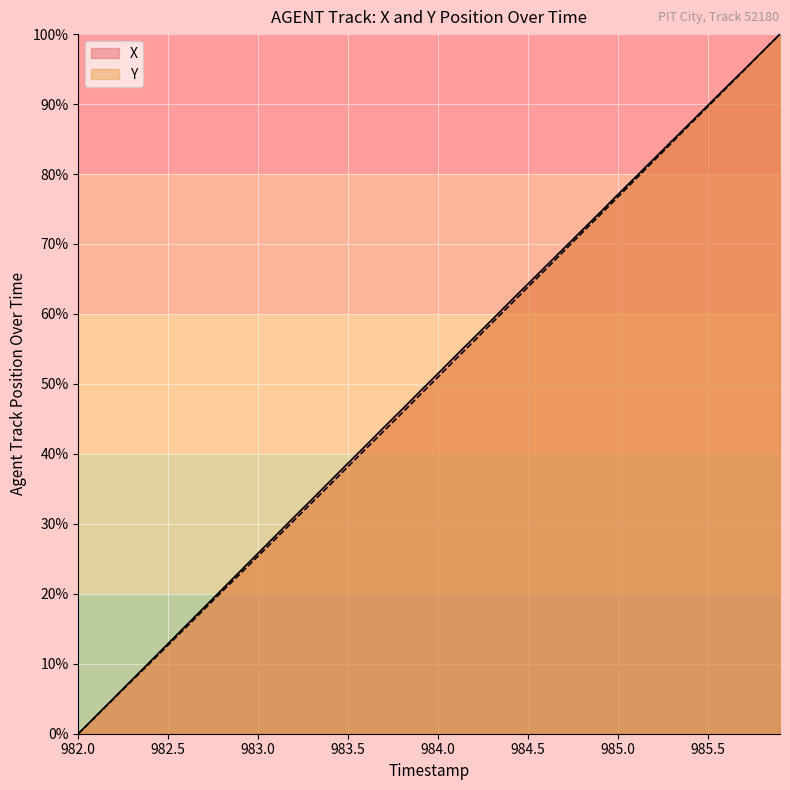

What is the value of the X point at the 40th from the left?

100.0